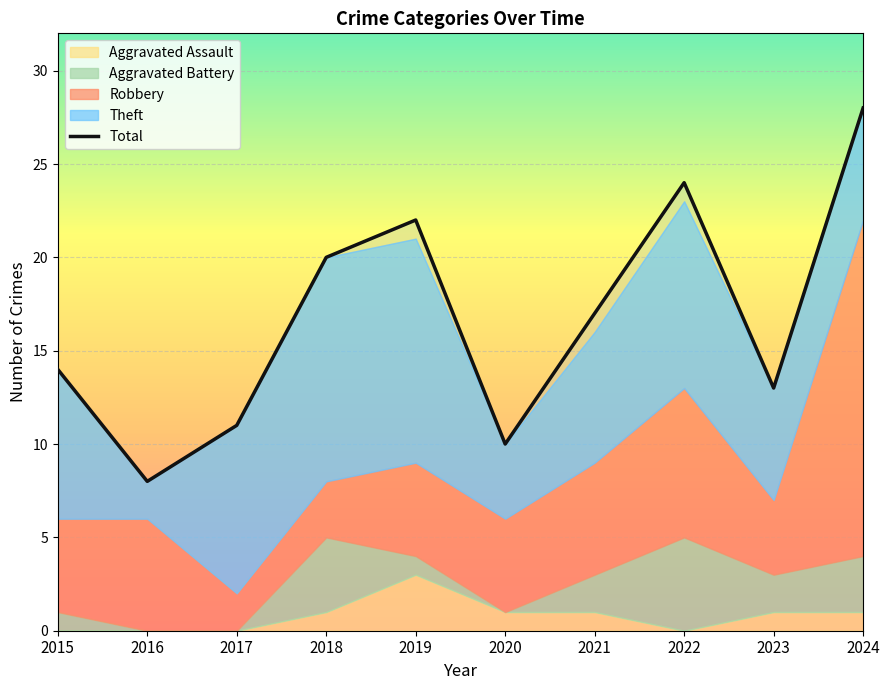

What is the sum of the values at 2021 and 2015?

31